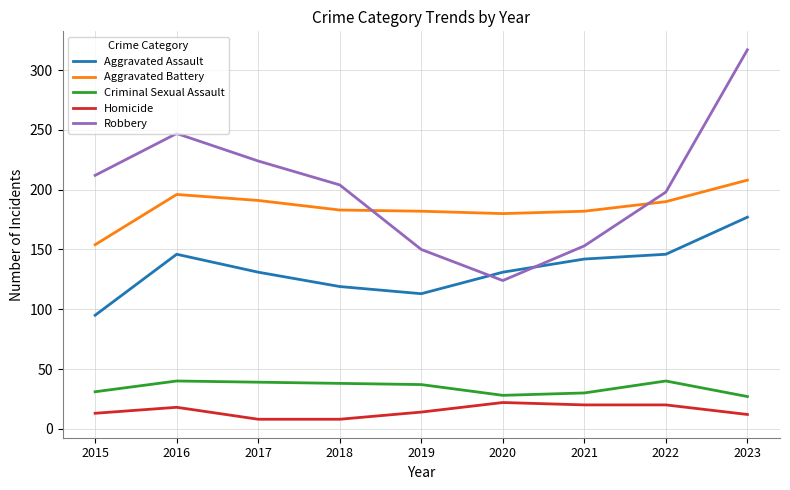

What is the highest value of the Criminal Sexual Assault series?

40